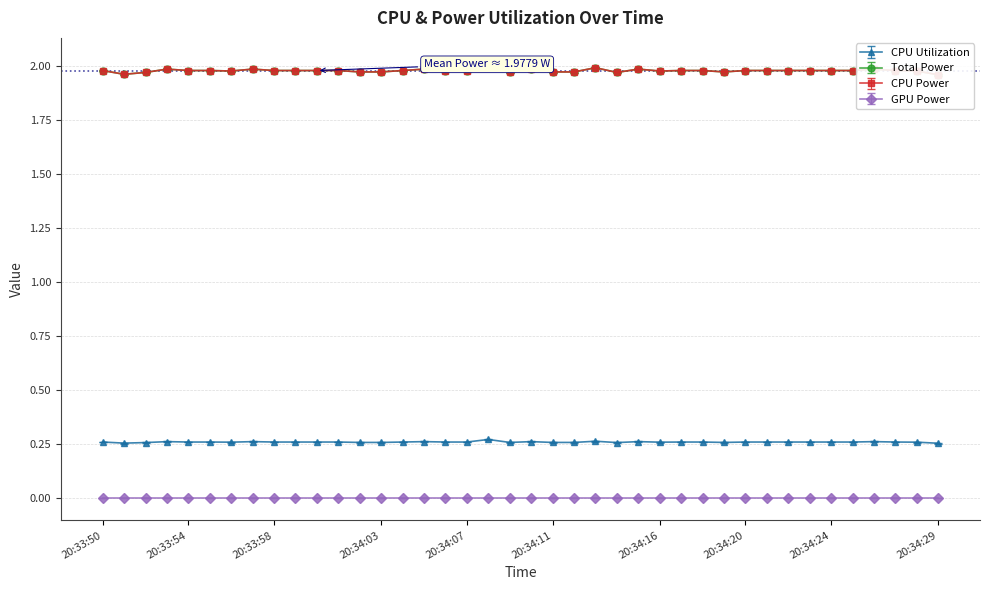

At how many categories does at least one series exceed 1?

40